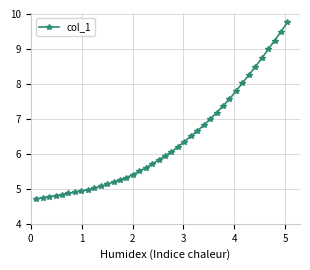

What is the value of the 18th point from the left?

5.6